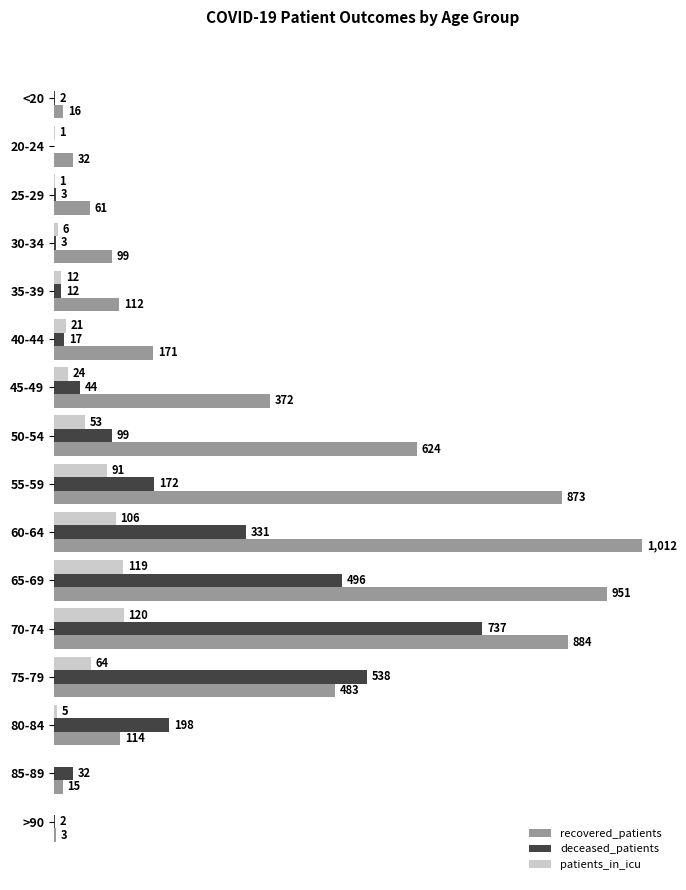

Is the value of deceased_patients at 20-24 greater than the value of recovered_patients at 70-74?

No